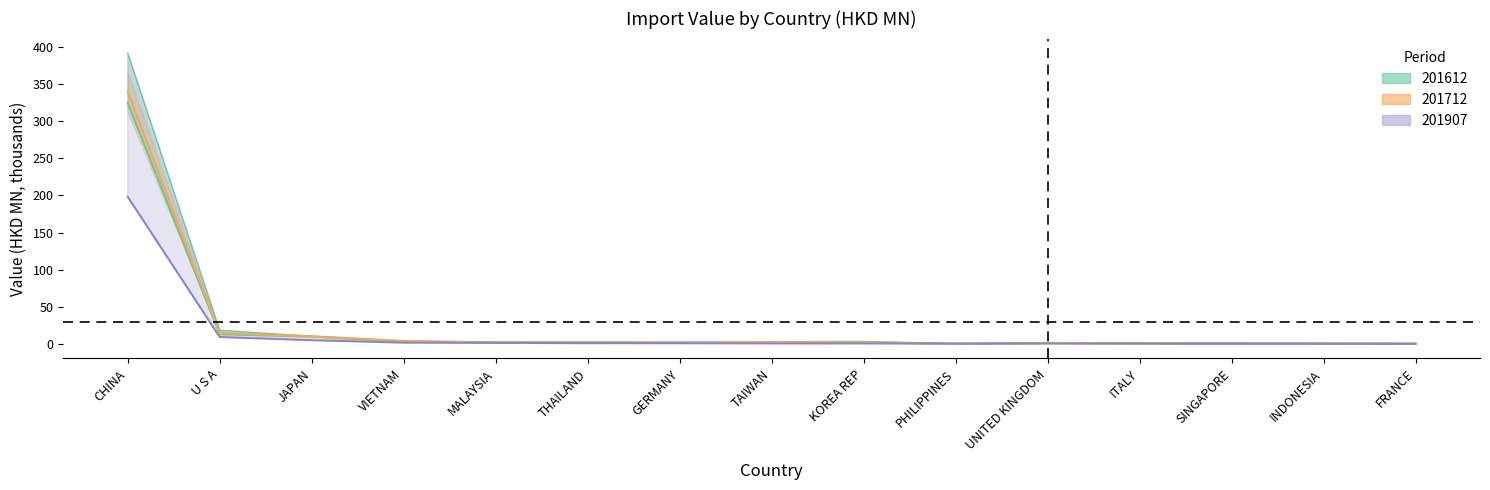

At which label does 201612 first exceed 2?

CHINA